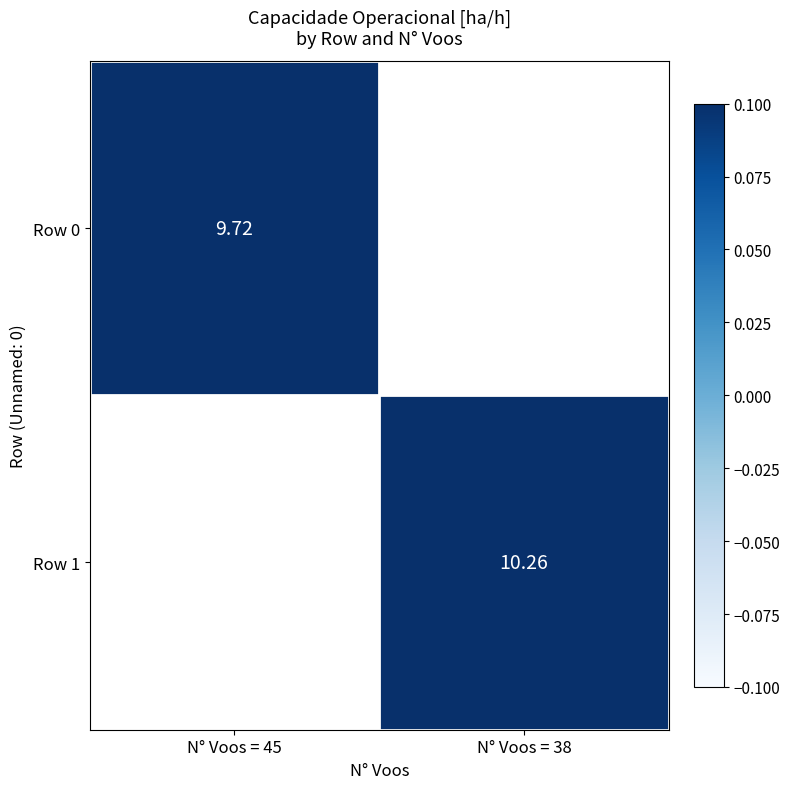

At N° Voos = 38, list the series in order from smallest to largest.

Row 0, Row 1